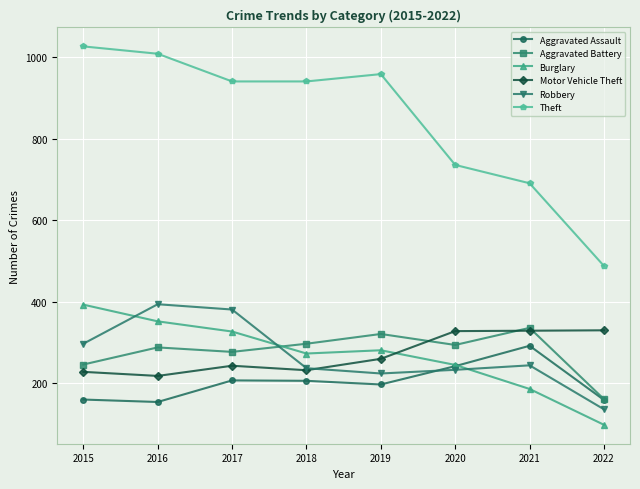

What is the lowest value of the Motor Vehicle Theft series?

218